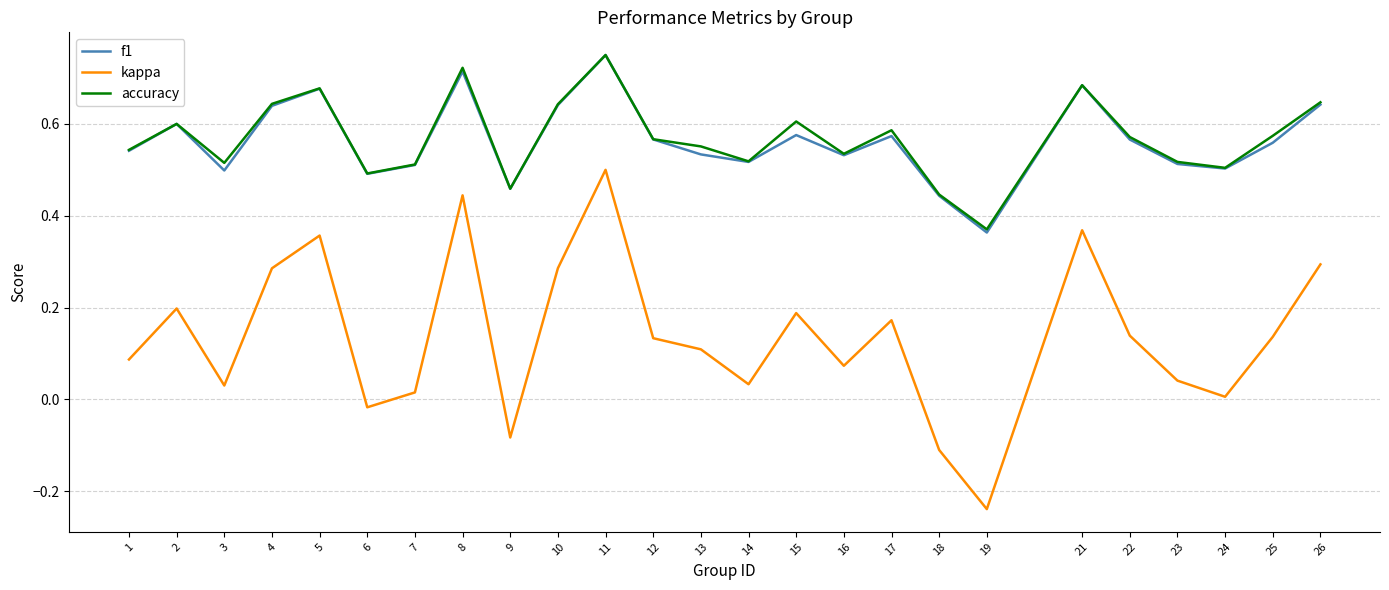

At which label does kappa reach its minimum?

19